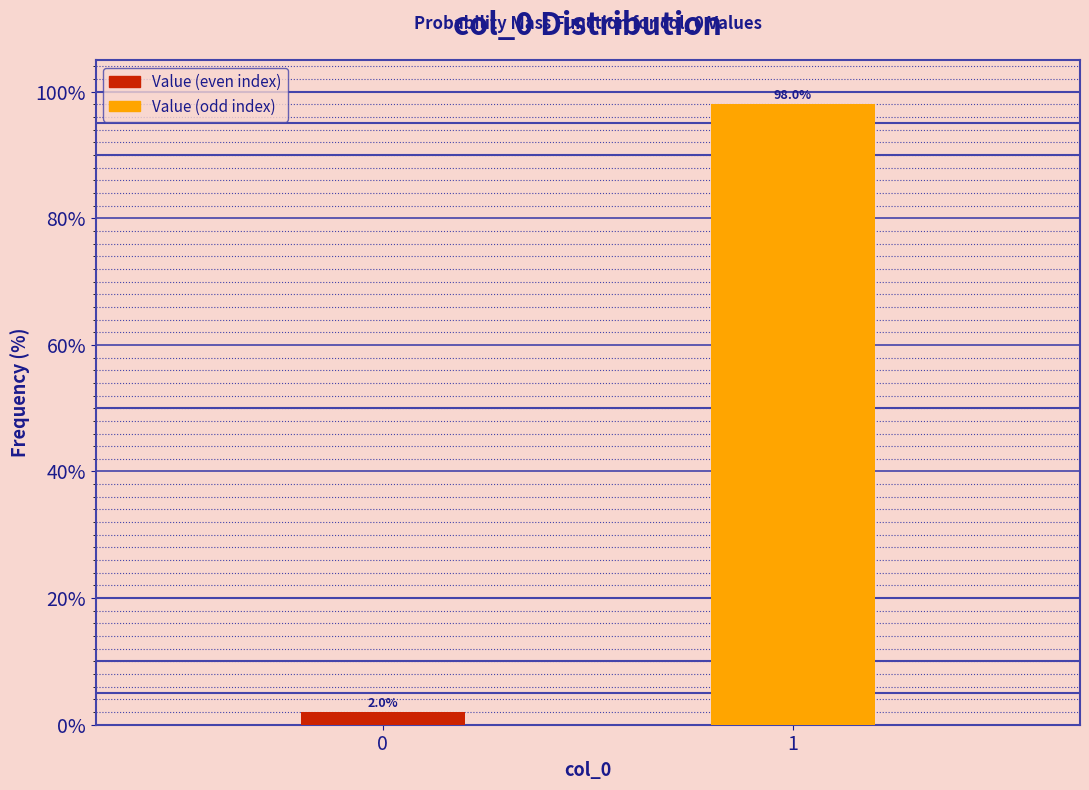

Reading left to right, what are all the values shown in this chart?

2	98